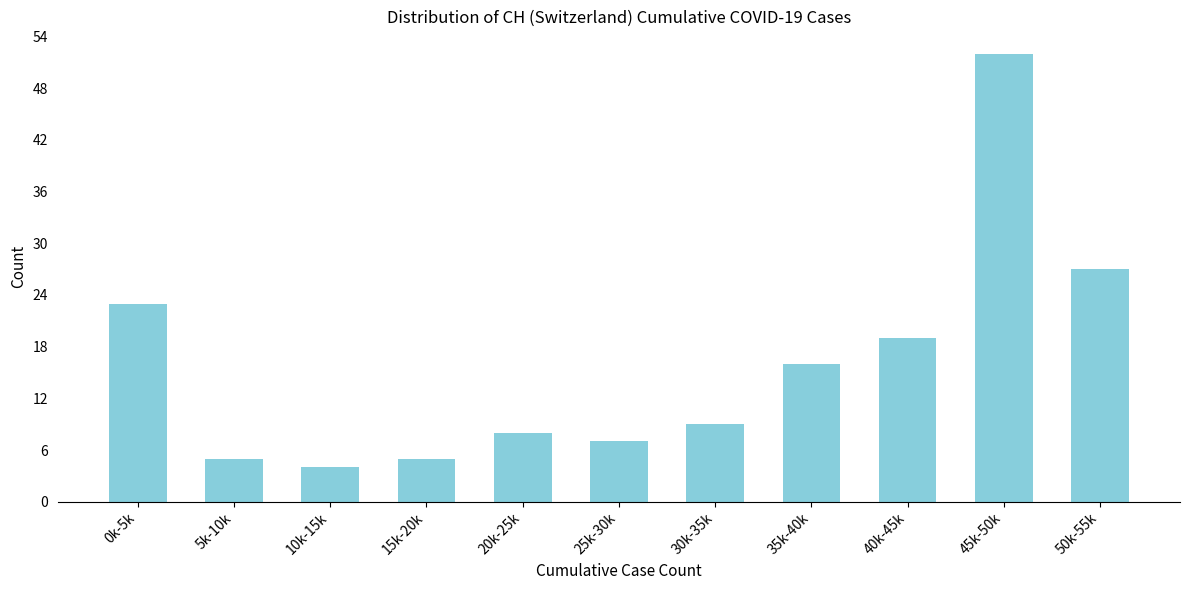

Reading right to left, extract all data points from this chart.

50k-55k=27	45k-50k=52	40k-45k=19	35k-40k=16	30k-35k=9	25k-30k=7	20k-25k=8	15k-20k=5	10k-15k=4	5k-10k=5	0k-5k=23